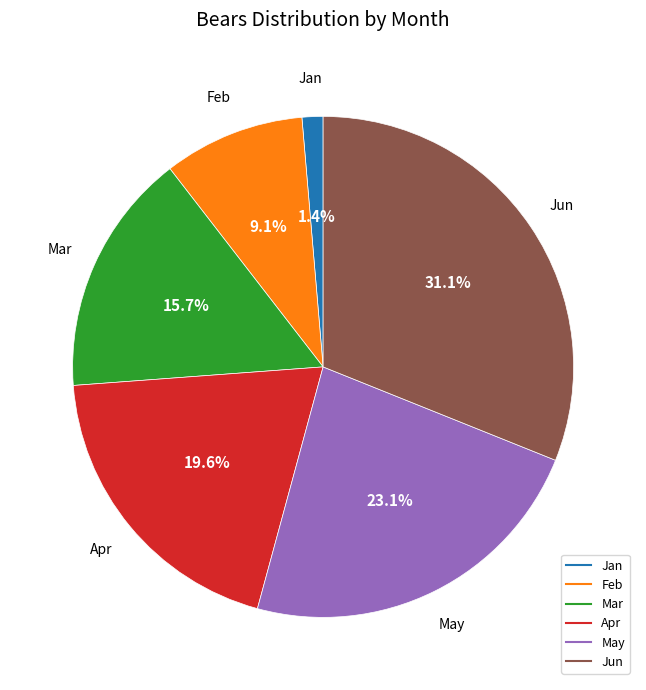

Which has a higher value, Jan or May?

May